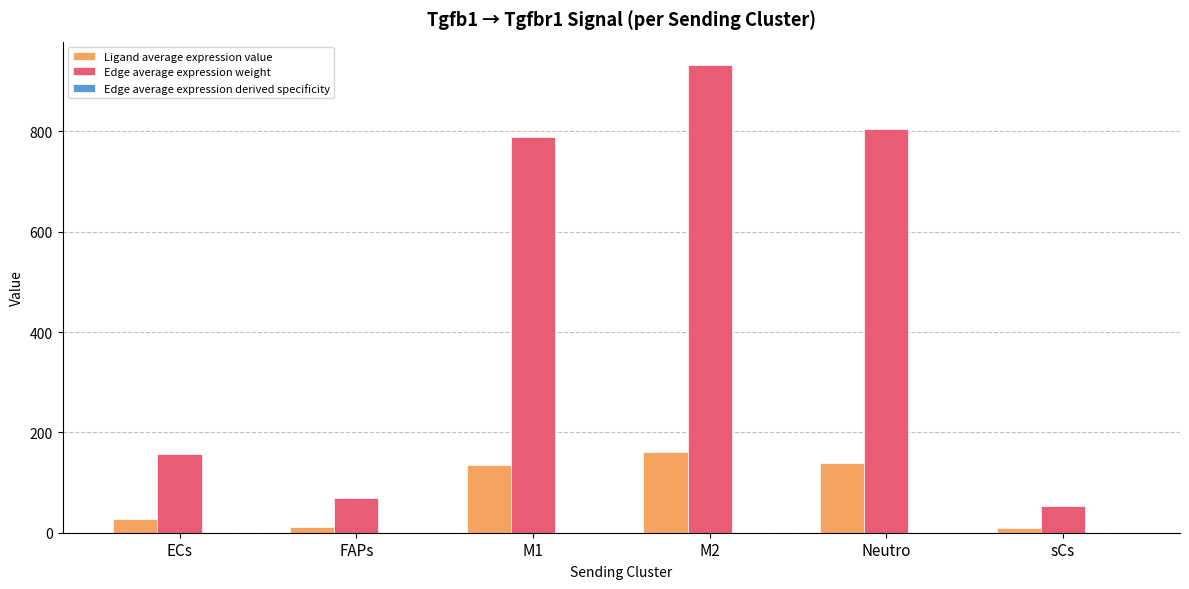

Are the bars grouped side by side (vs. stacked)?

Yes